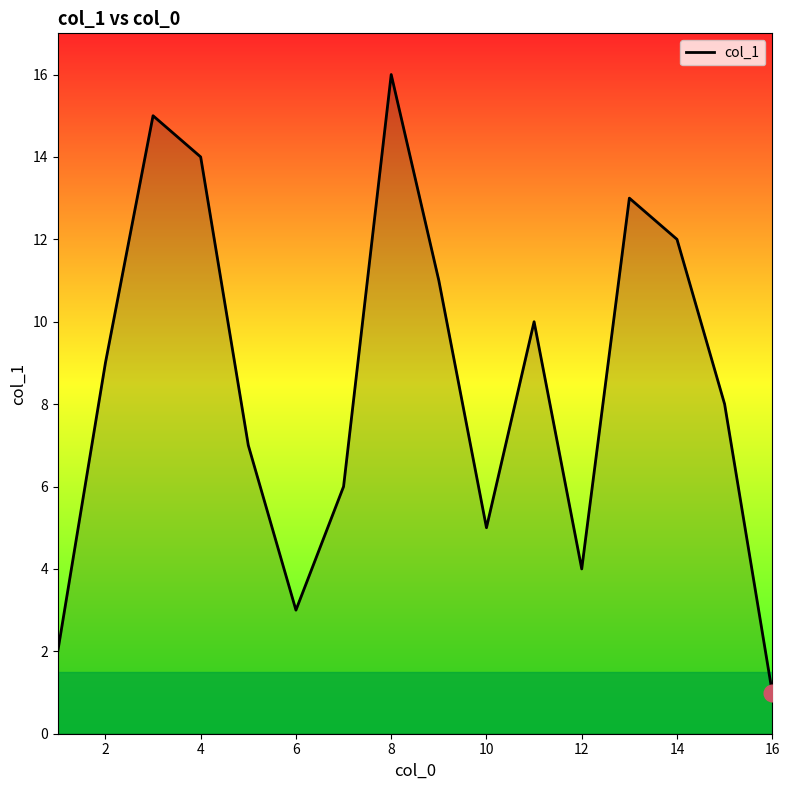

What is the maximum value shown in the chart?

16